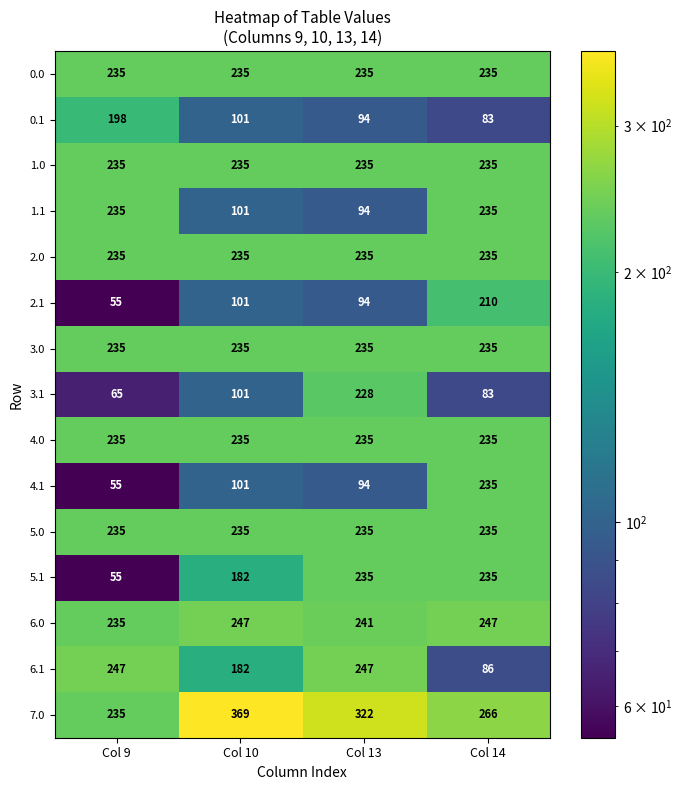

Read the 6.1 value at Col 14, to the nearest 5.

85